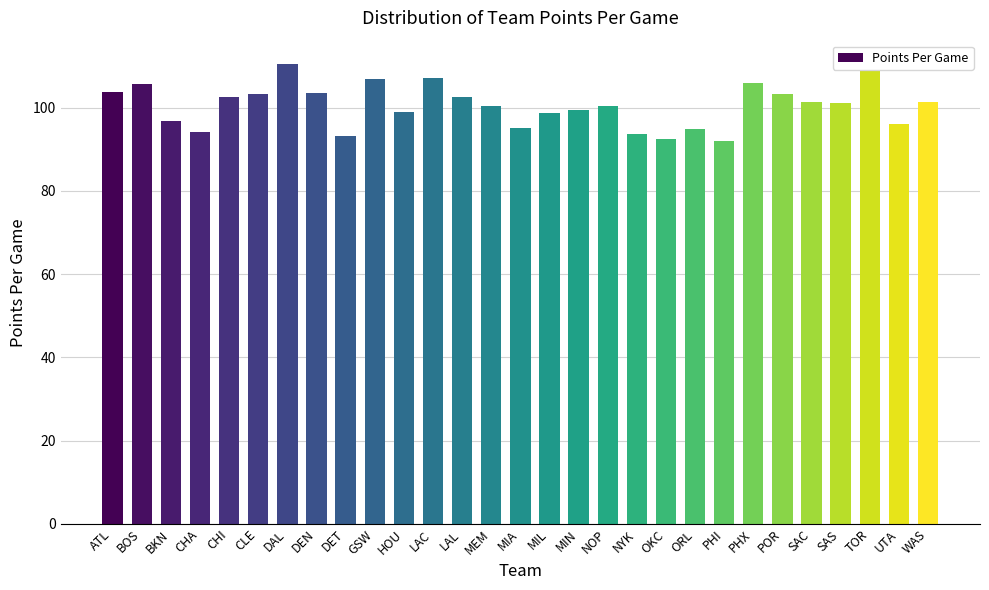

The value at DAL is 167.3. True or false?

False